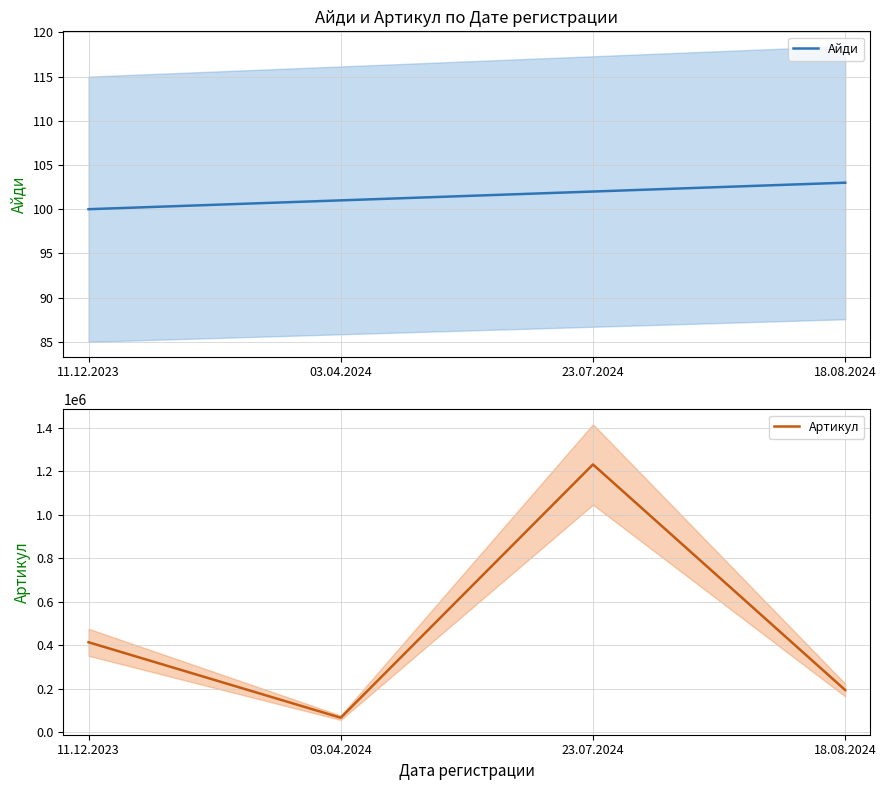

What is the highest value of the Артикул series?

1231211